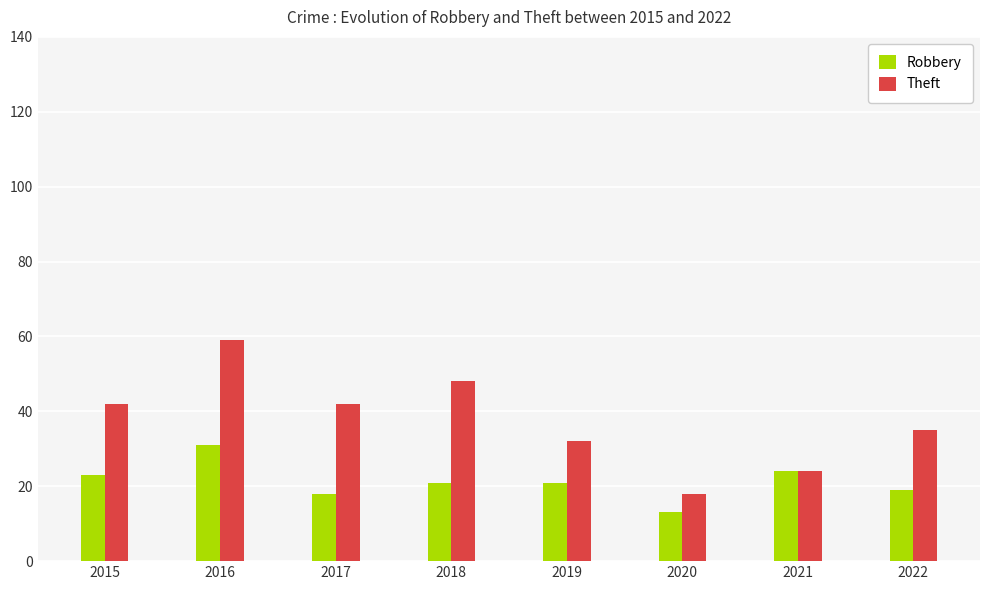

What is the average value of the Theft series?

38